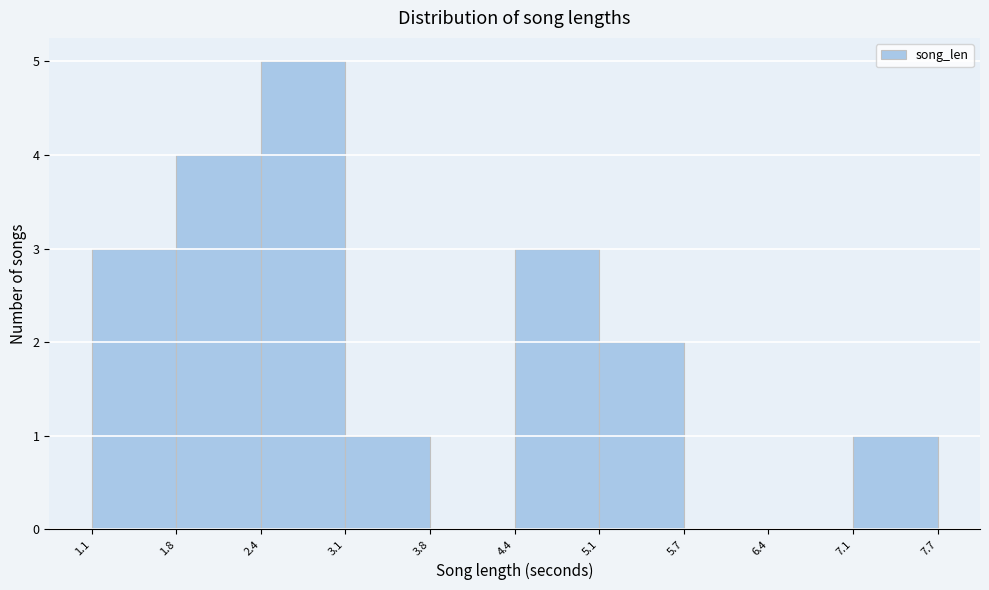

Reading left to right, list every bar in this chart as the range it spans on the x-axis followed by its height. The values are not printed on the chart, so give them approximately, as read against the axis.

1.1 to 1.8: 3
1.8 to 2.4: 4
2.4 to 3.1: 5
3.1 to 3.8: 1
3.8 to 4.4: 0
4.4 to 5.1: 3
5.1 to 5.7: 2
5.7 to 6.4: 0
6.4 to 7.1: 0
7.1 to 7.7: 1